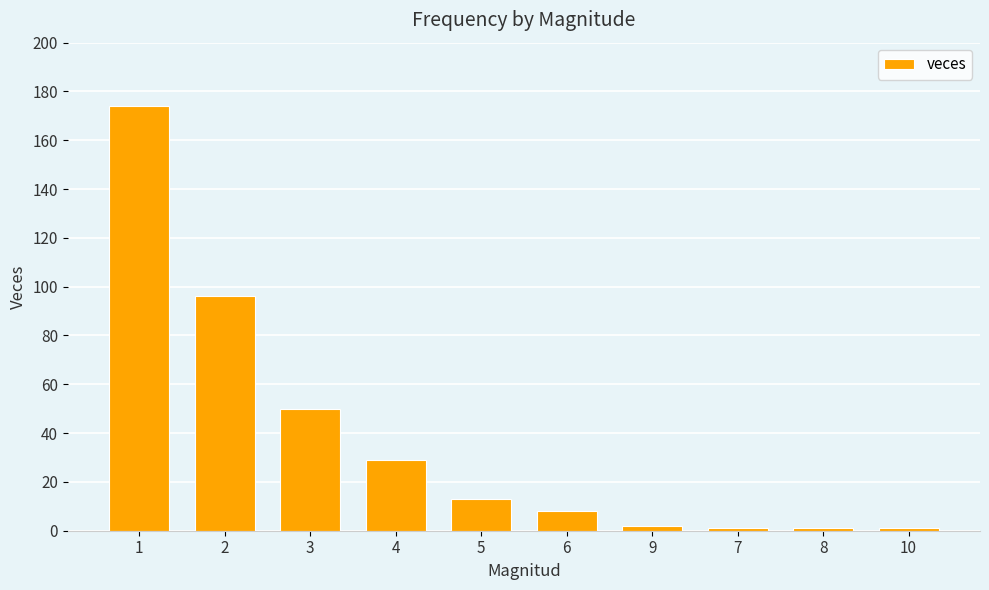

What is the label of the 2nd bar from the left?

2